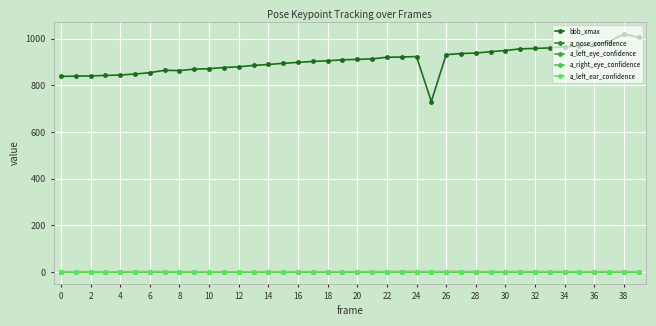

True or false: a_nose_confidence and a_left_ear_confidence cross at least once.

True